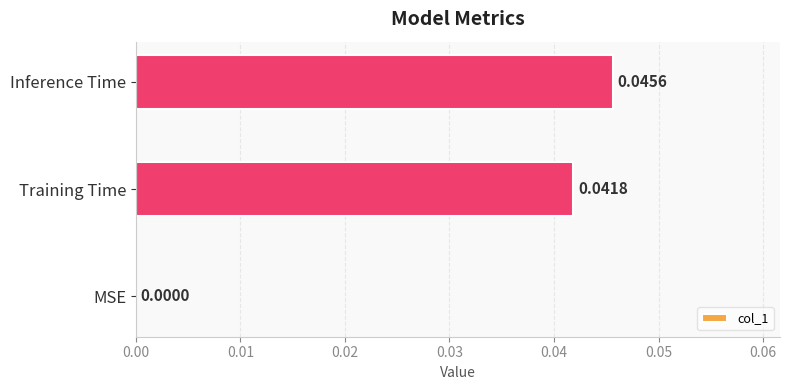

Between Training Time and MSE, which is larger?

Training Time